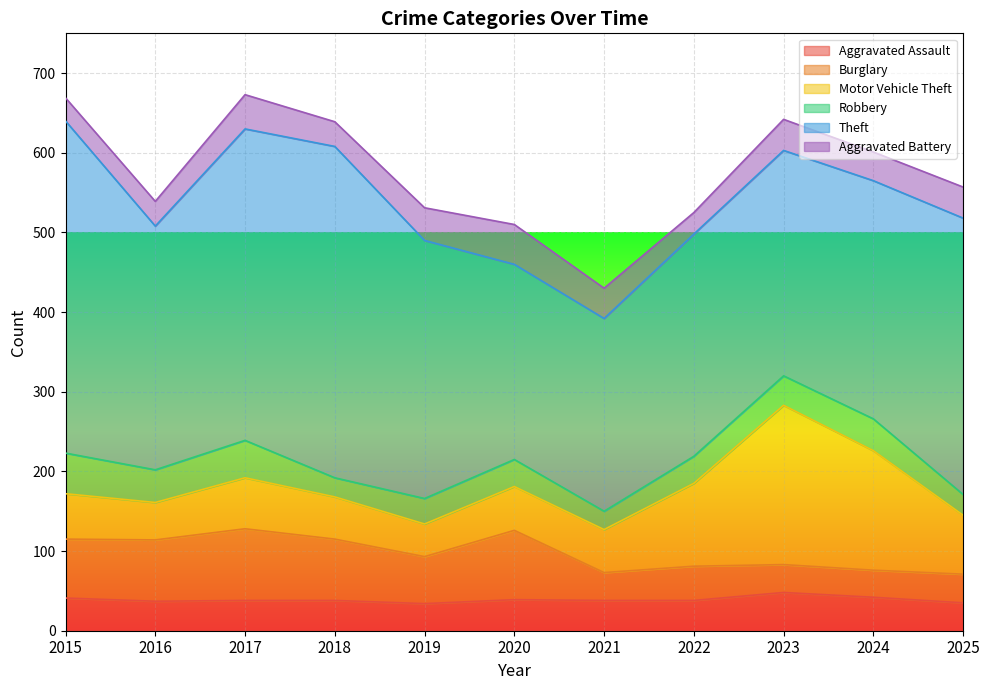

Where is Aggravated Assault nearest to the value 41?

2015